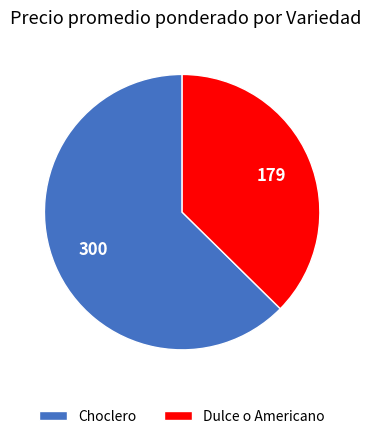

Combined, do Choclero and Dulce o Americano account for over 50%?

Yes